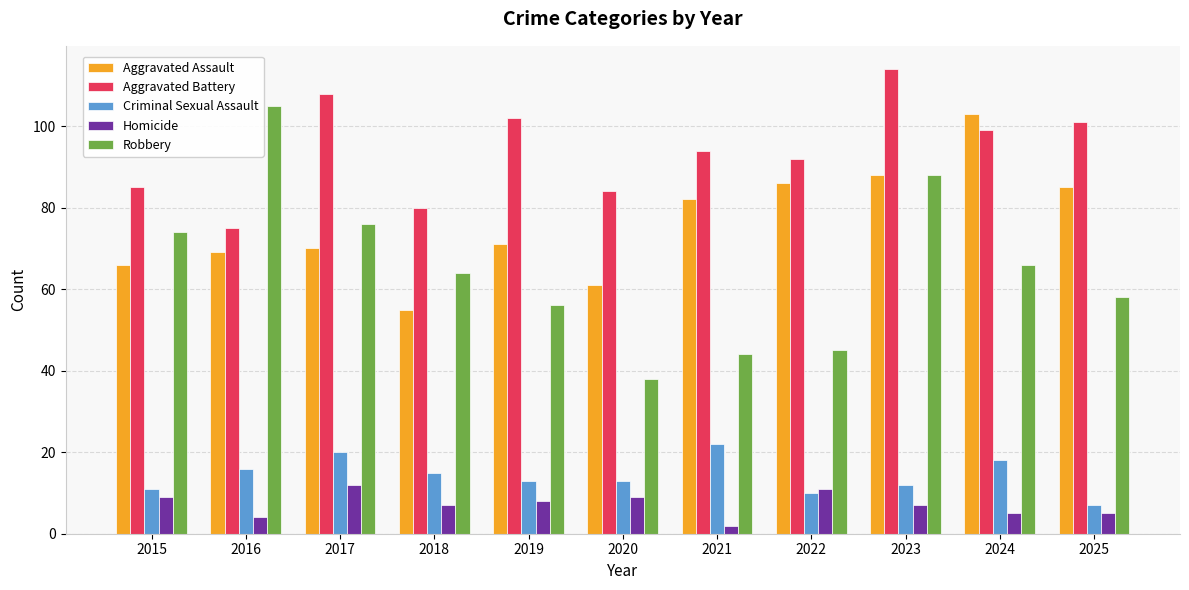

What is the value of the Homicide bar at the 9th from the left?

7